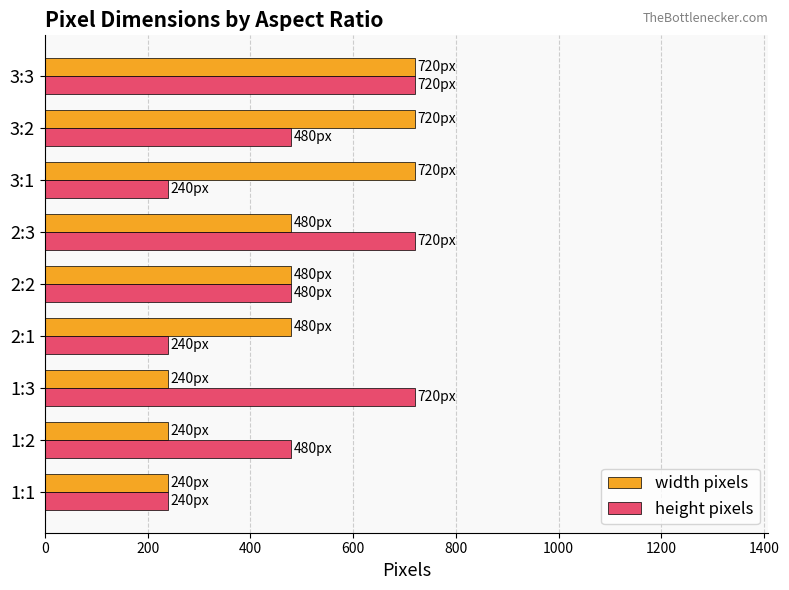

What is the minimum value for width pixels?

240